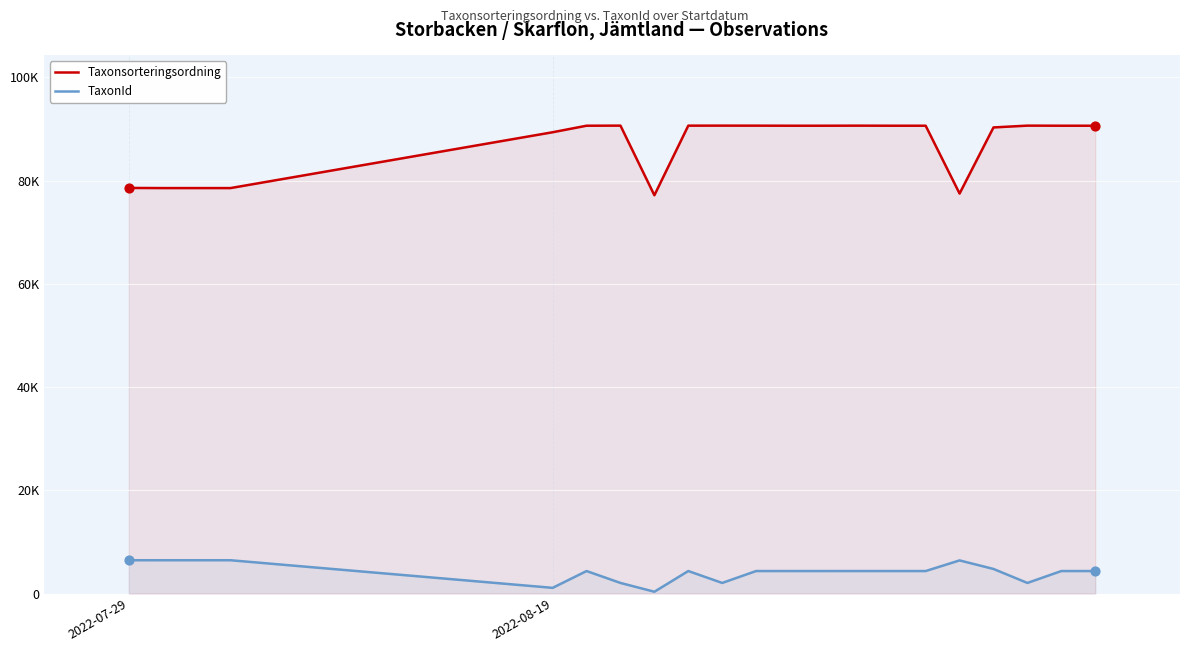

Which series reaches the maximum Y coordinate?

Taxonsorteringsordning